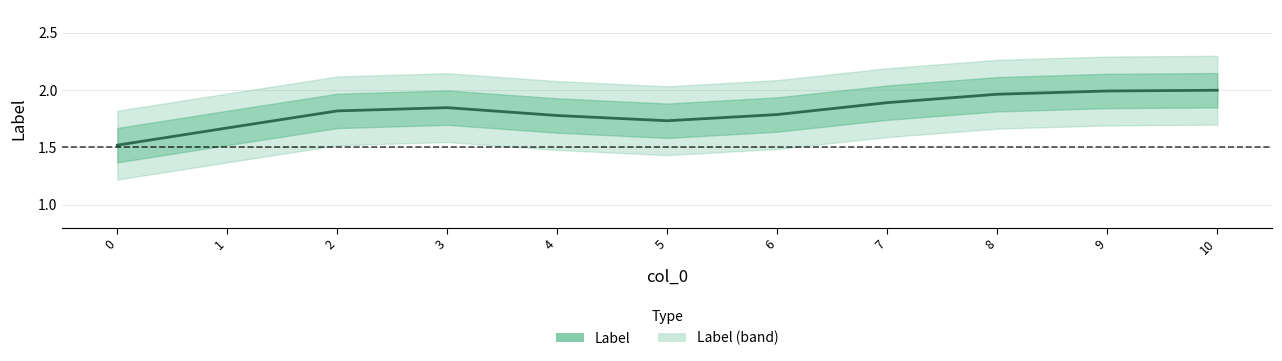

Which category has the highest value across all series?

10